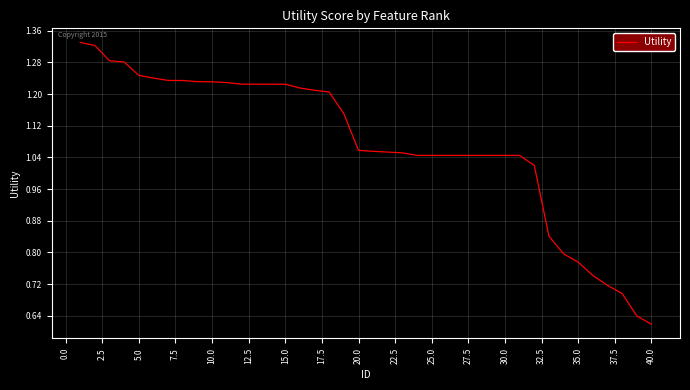

How many lines are shown in the chart?

1